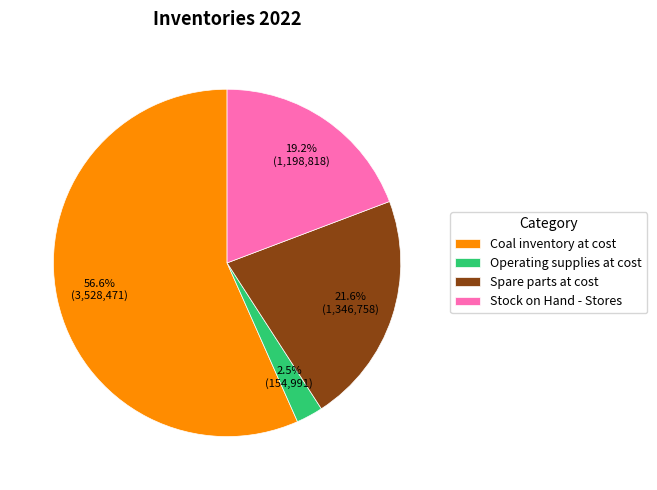

Does Stock on Hand - Stores represent more than half of the total?

No